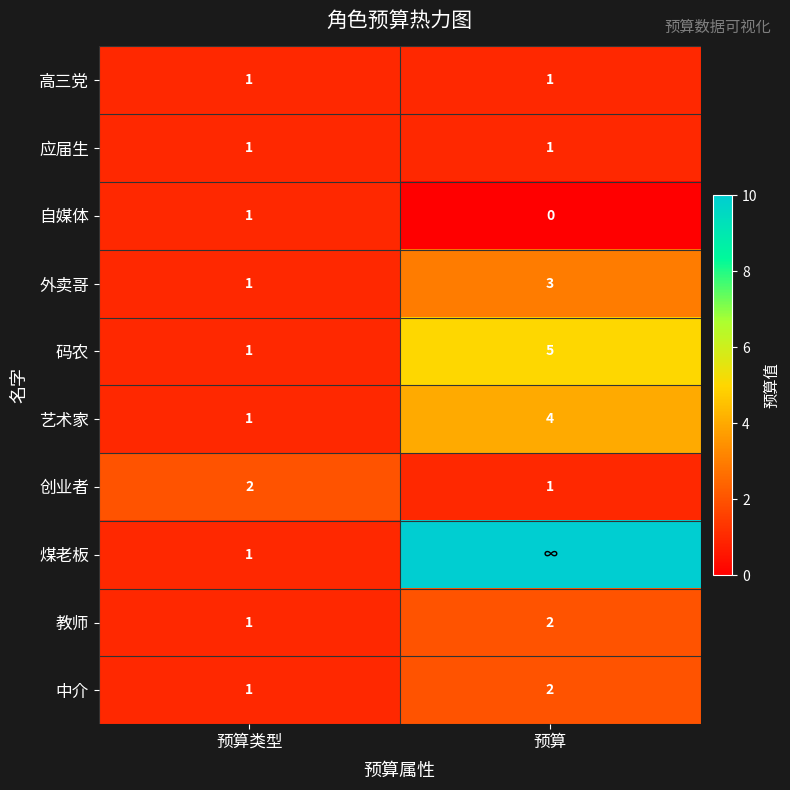

What is the sum of all 中介 values?

3